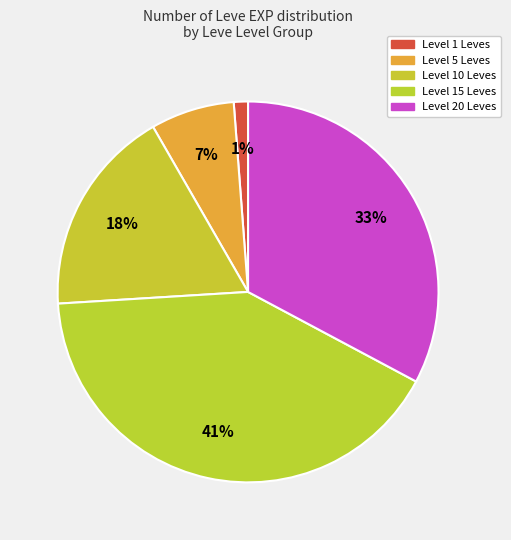

Rank the categories by value from lowest to highest.

Level 1 Leves, Level 5 Leves, Level 10 Leves, Level 20 Leves, Level 15 Leves